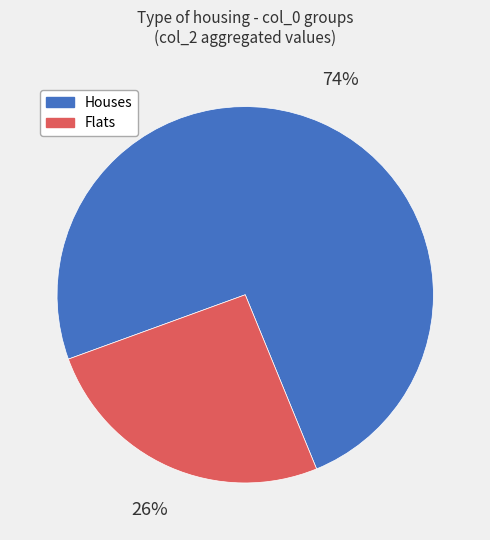

To the nearest percent, what is the average slice percentage?

50%